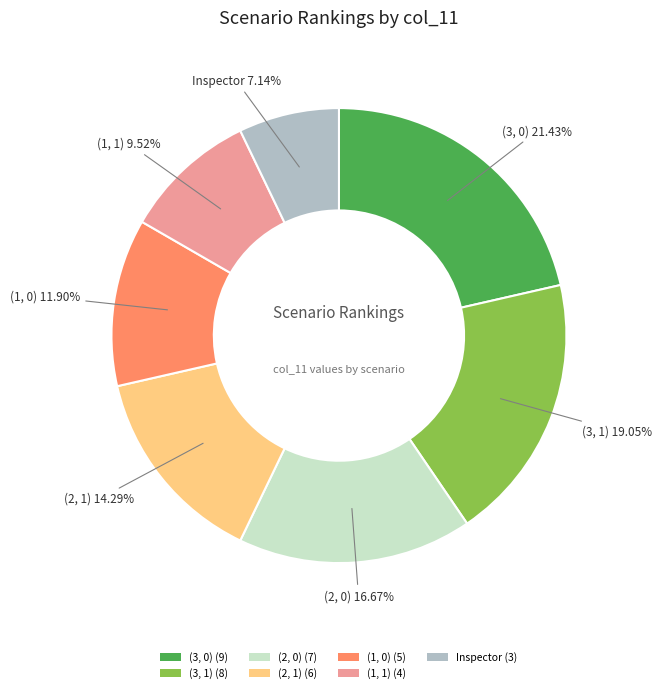

Rank the categories by value from lowest to highest.

Inspector, (1, 1), (1, 0), (2, 1), (2, 0), (3, 1), (3, 0)